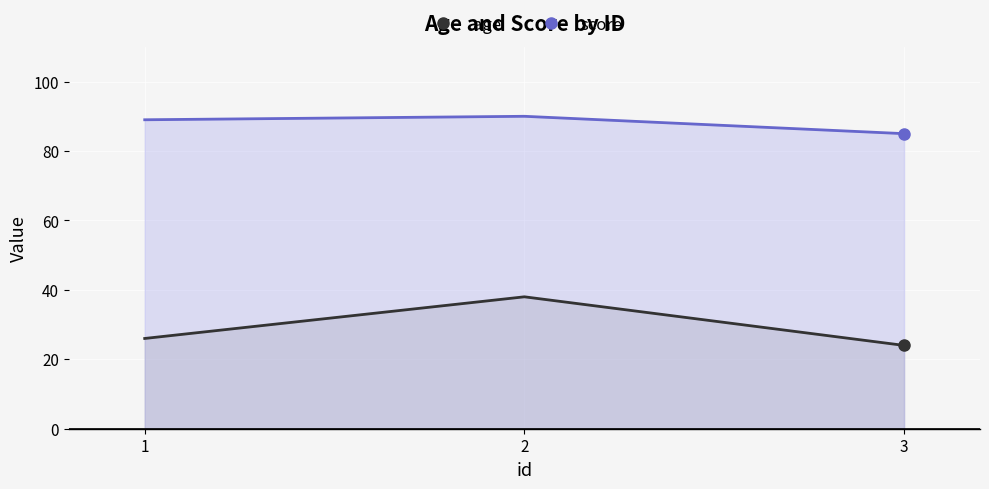

What is the value of the score point at the 1st from the left?

89